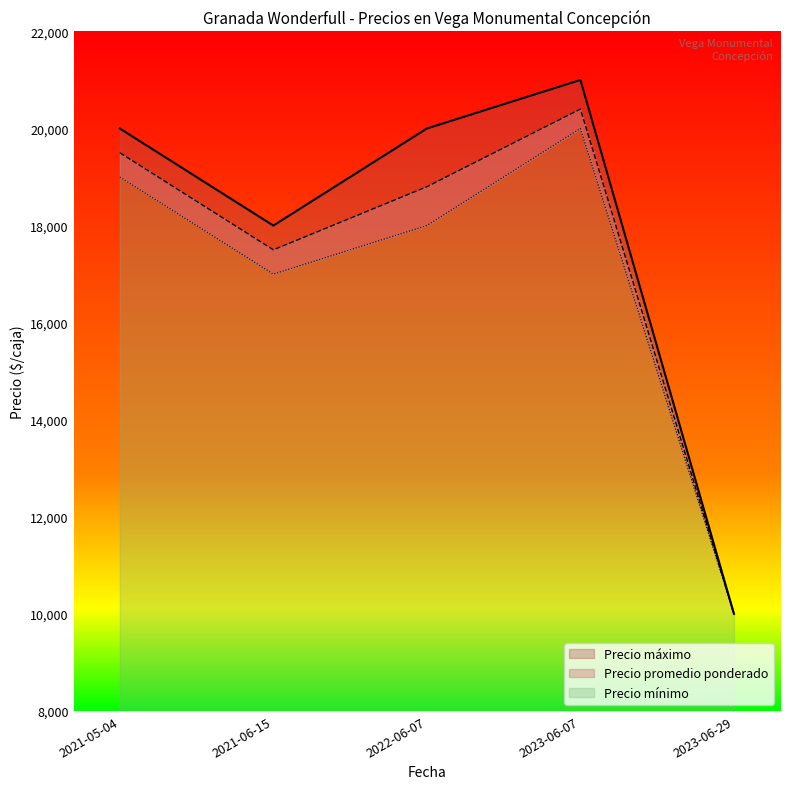

What is the label of the 2nd point from the right?

2023-06-07